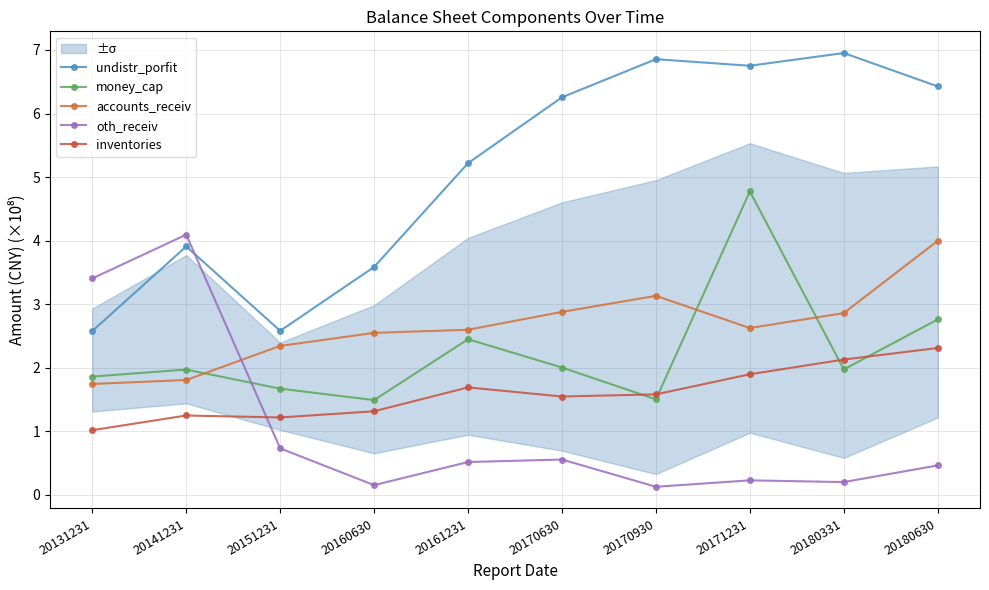

What is the value of the undistr_porfit point at the 4th from the left?

3.6